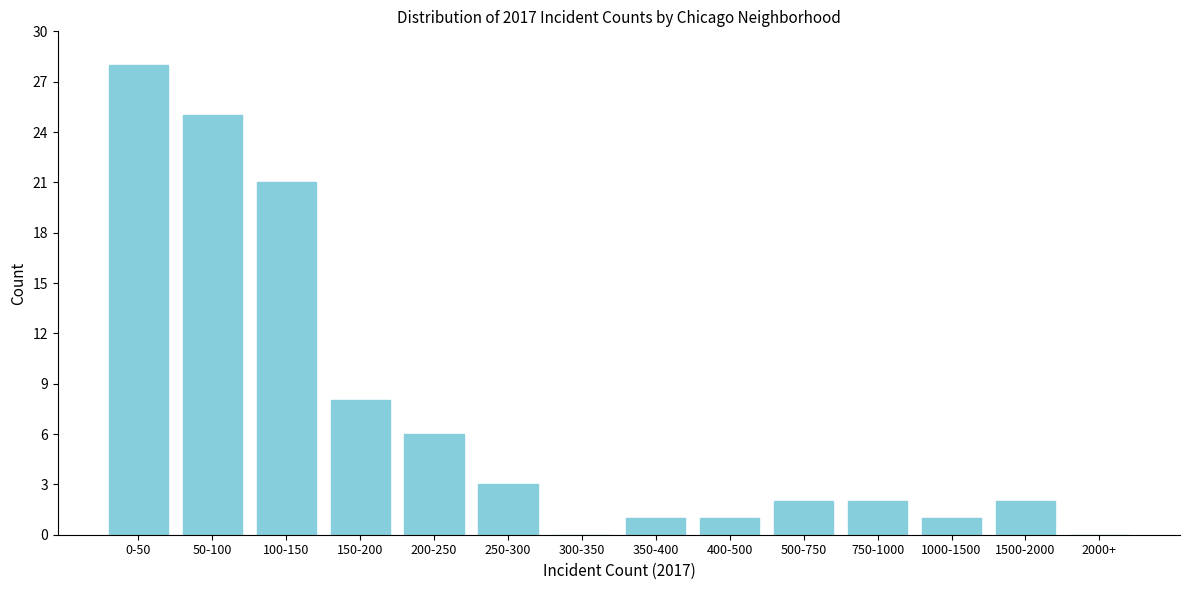

Reading left to right, list all the values displayed in this chart.

0-50=28	50-100=25	100-150=21	150-200=8	200-250=6	250-300=3	300-350=0	350-400=1	400-500=1	500-750=2	750-1000=2	1000-1500=1	1500-2000=2	2000+=0